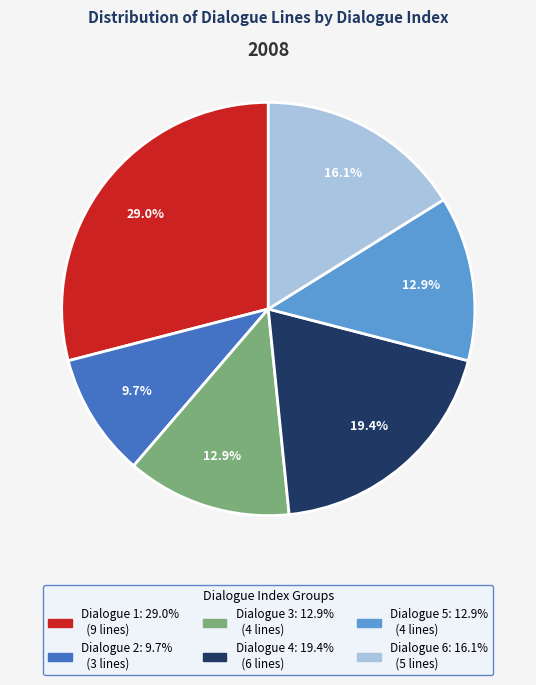

What portion of the pie excludes Dialogue 2?

90.3%